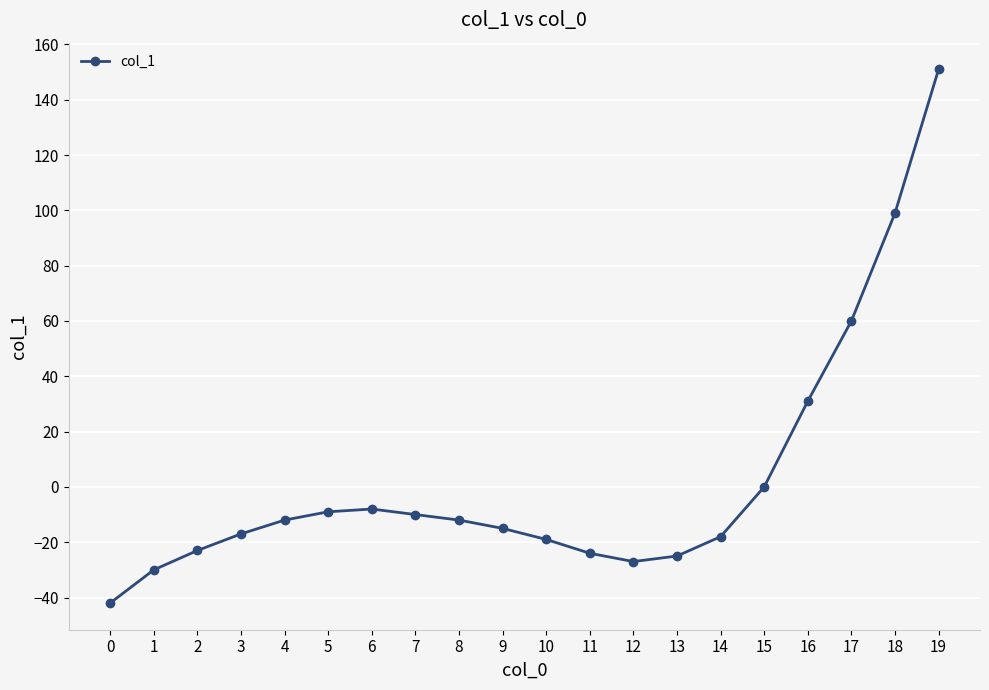

Reading left to right, what are all the values shown in this chart?

-42	-30	-23	-17	-12	-9	-8	-10	-12	-15	-19	-24	-27	-25	-18	0	31	60	99	151